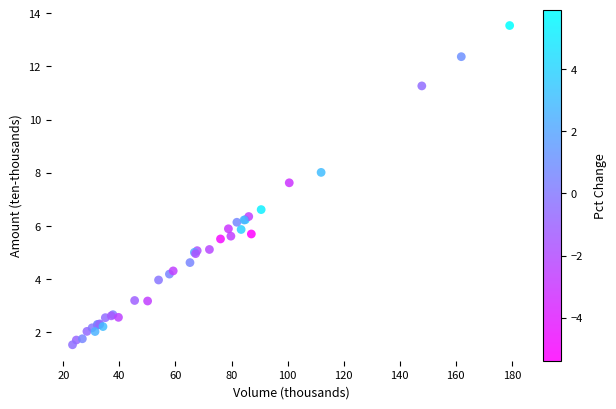

What Y value in the scatter plot is closest to 7?

6.6